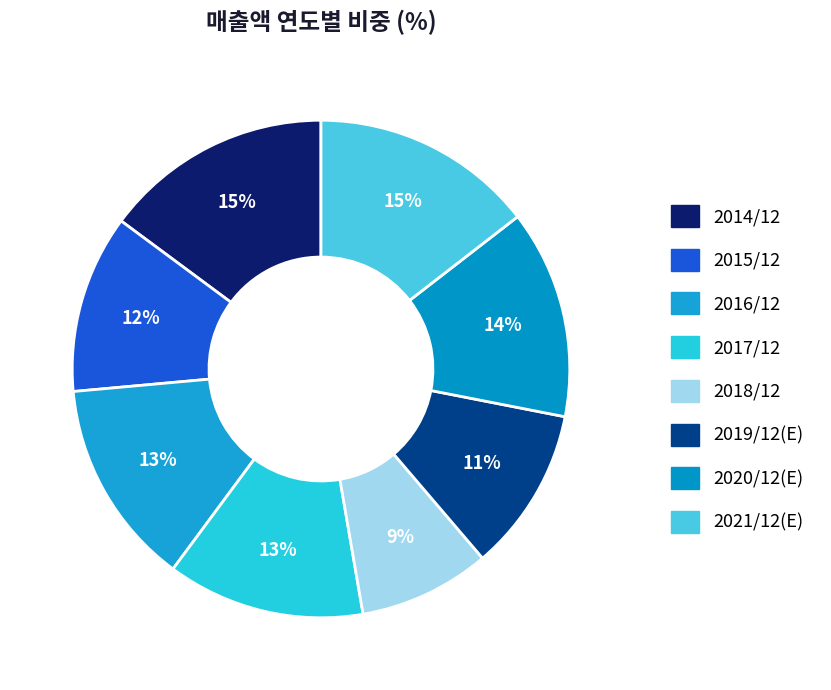

To the nearest percent, what is the difference between the 2021/12(E) and 2020/12(E) slice percentages?

1%